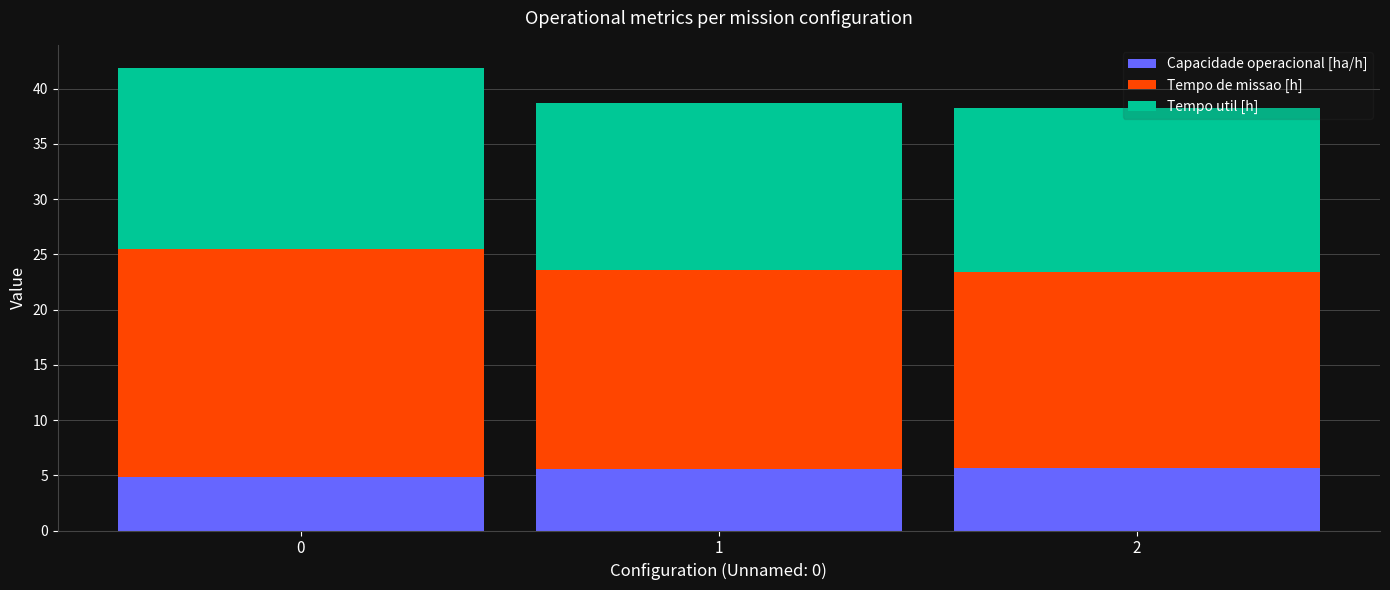

What is the maximum value for Capacidade operacional [ha/h]?

5.6